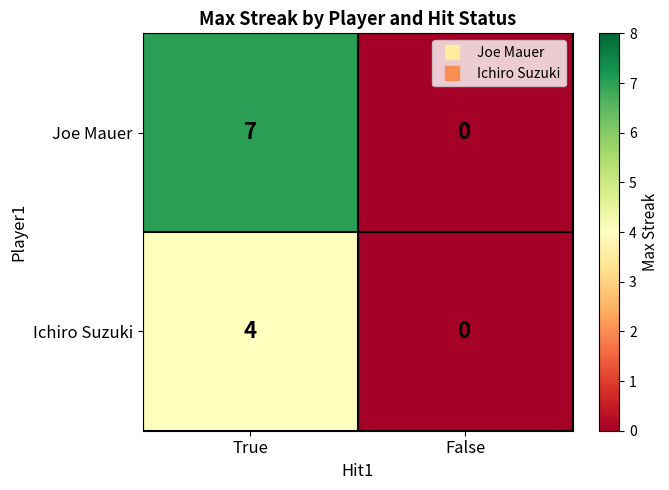

What is the total value across all series at True?

11